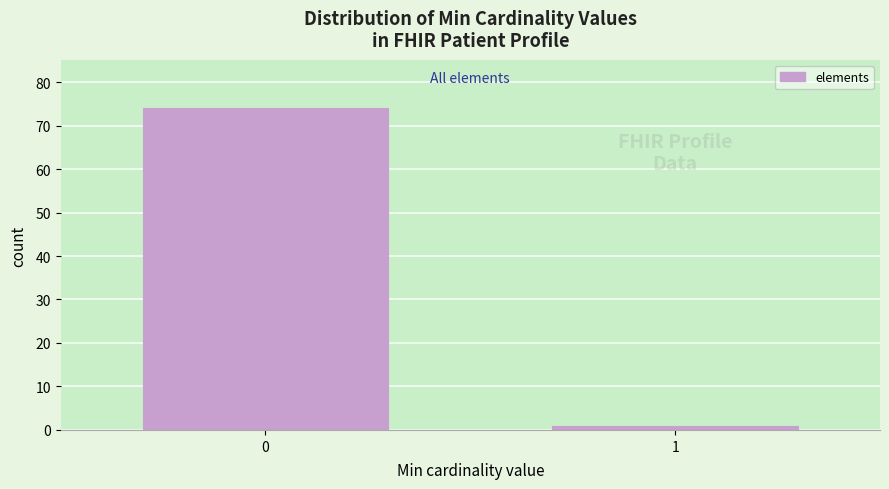

Reading right to left, what are all the values shown in this chart?

1=1	0=74